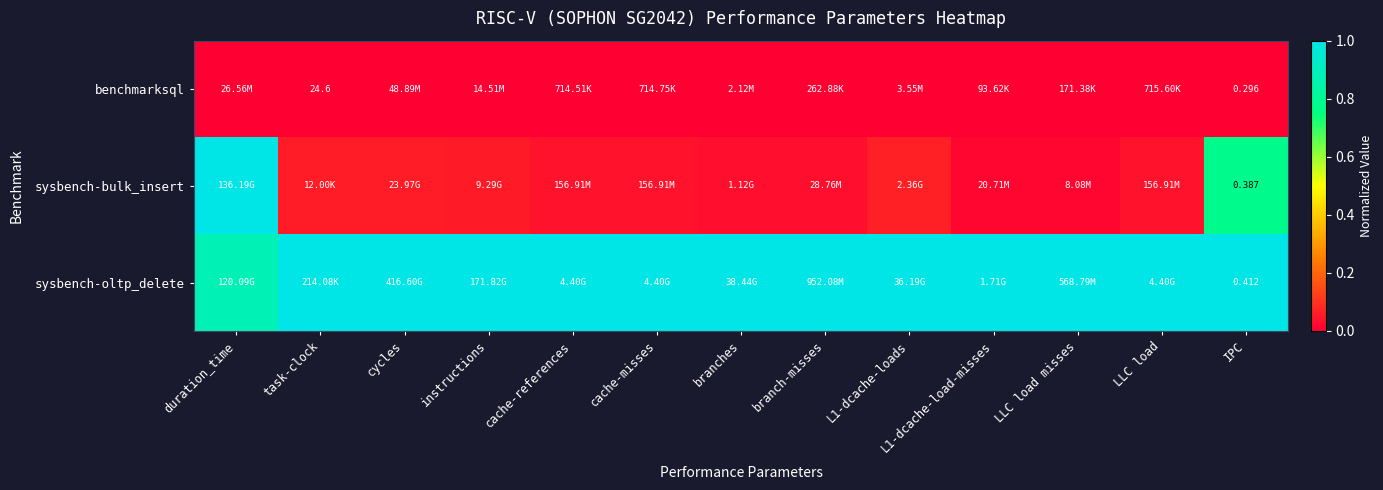

At which category is the sum across all series the highest?

duration_time